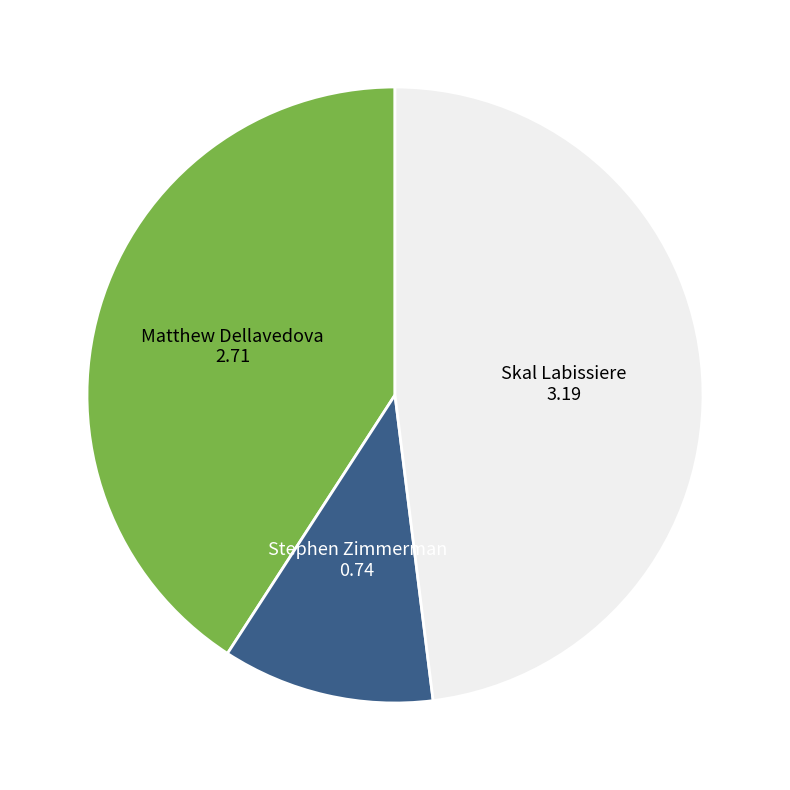

Is there any slice that represents more than half of the pie?

No